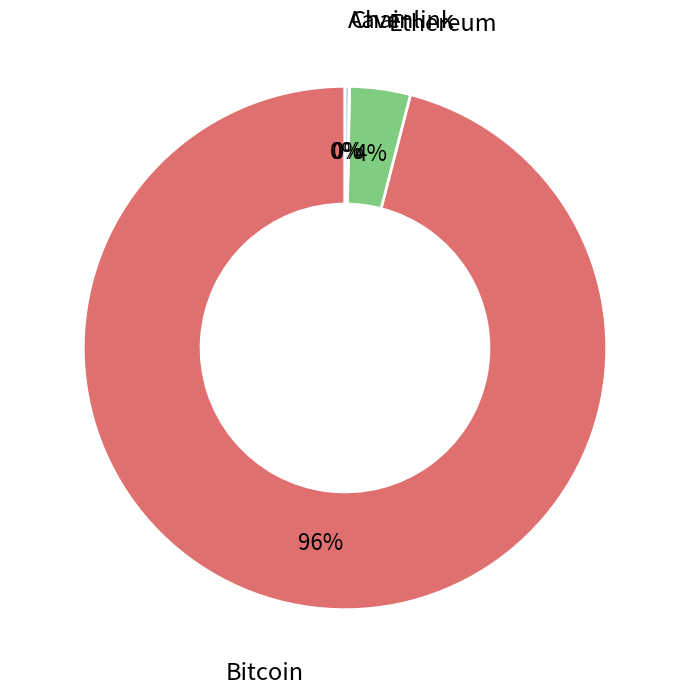

Does any single category account for the majority?

Yes